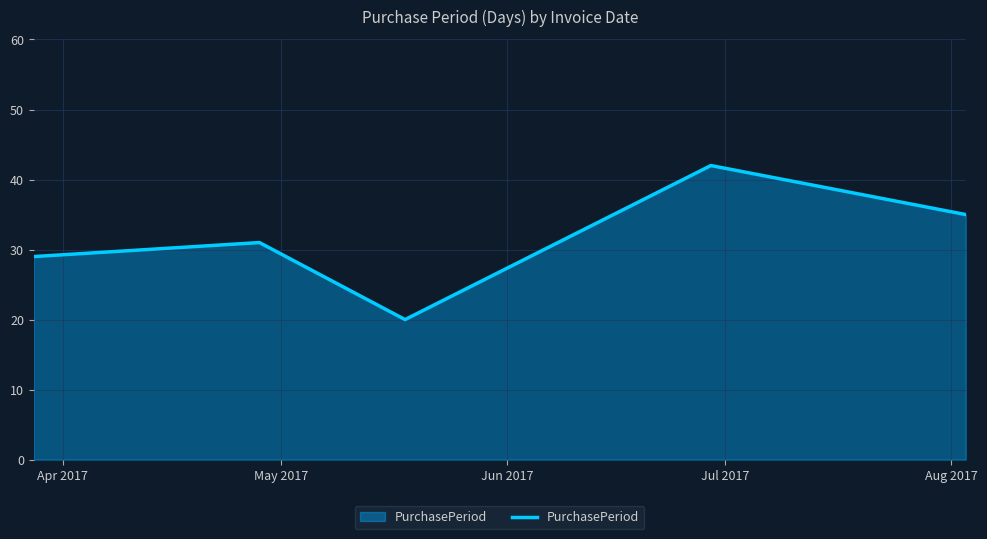

What is the sum of all values?

157